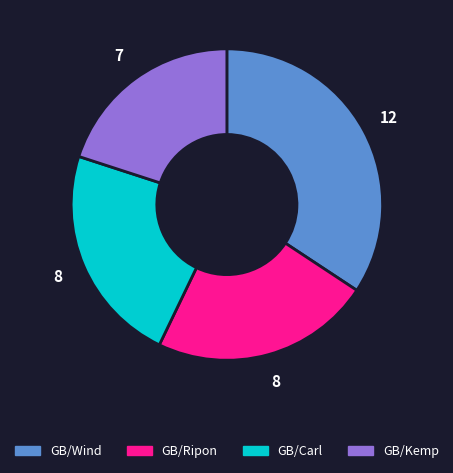

How many slices are in this pie chart?

4